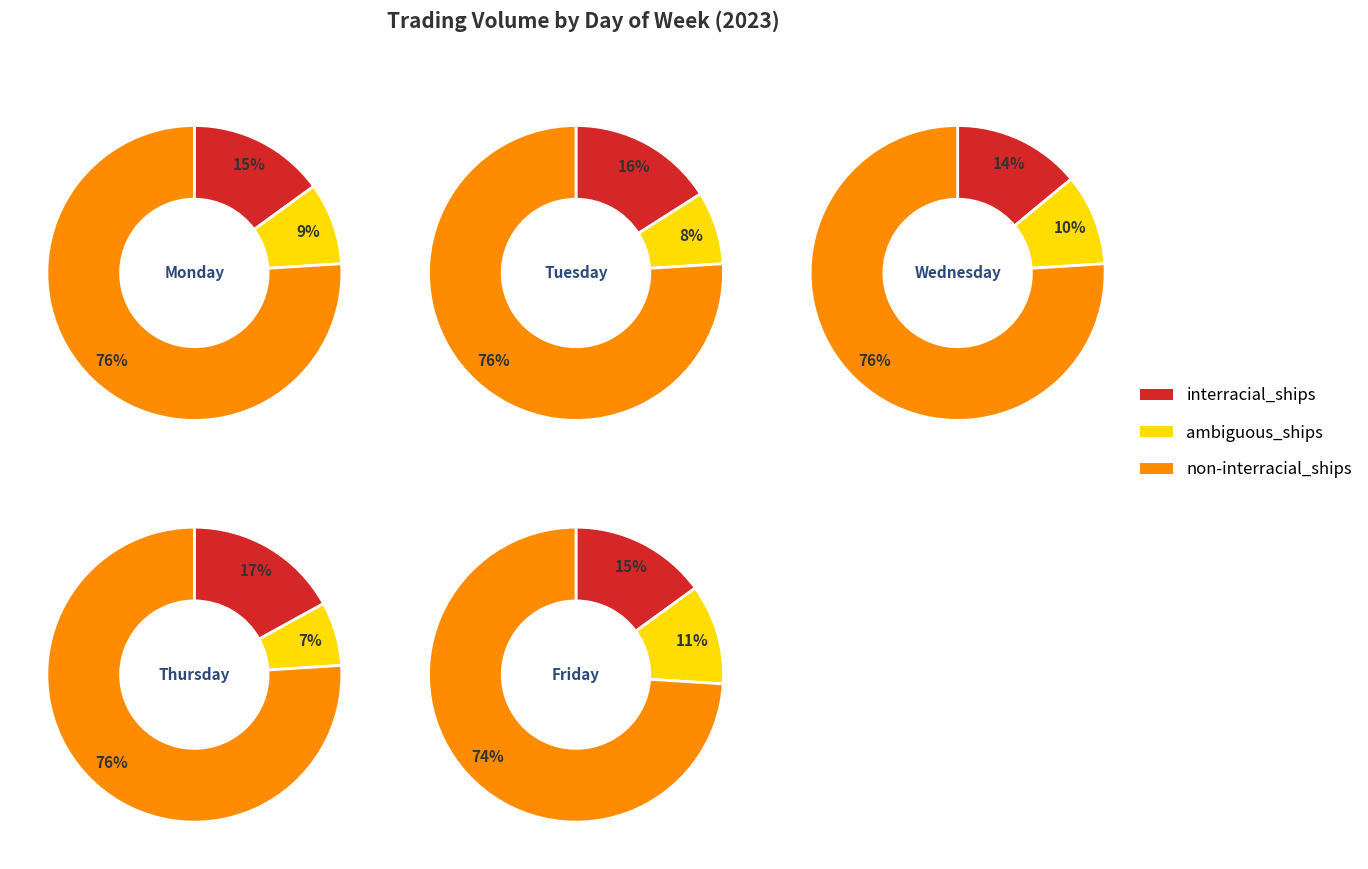

Combined, do Monday and Wednesday account for over 50%?

No